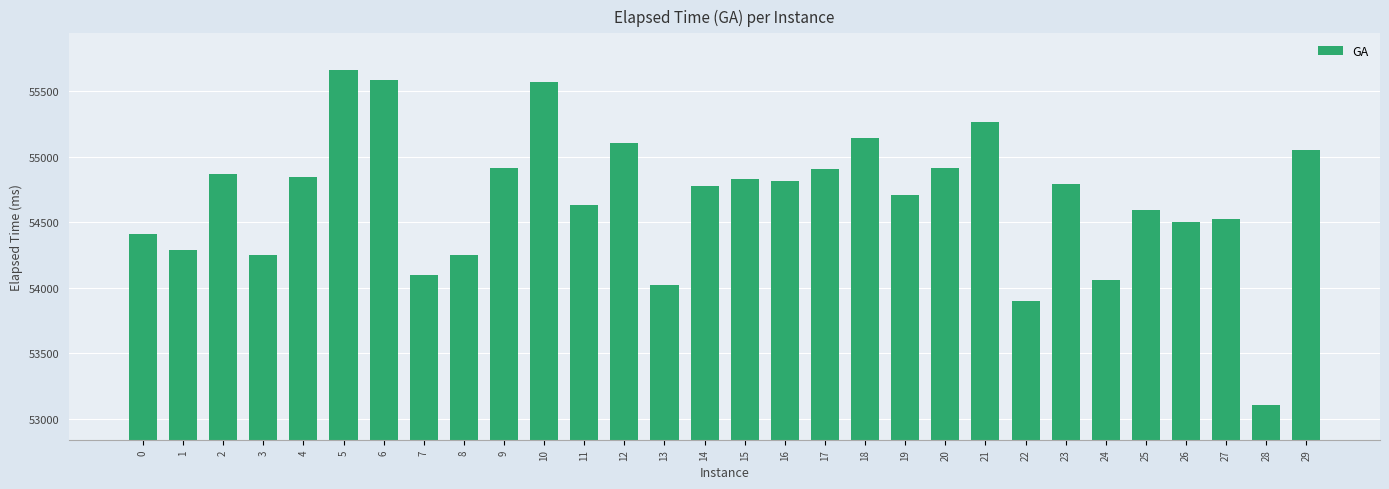

How many values are below 54795?

15